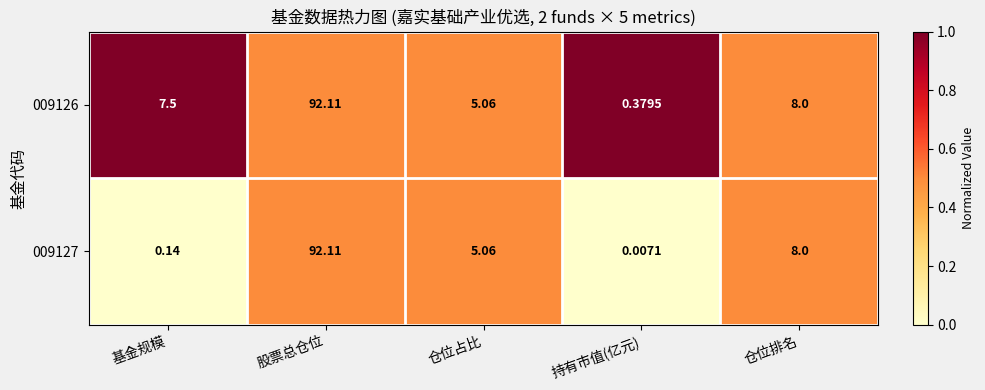

Is the value of 009127 at 基金规模 greater than the value of 009126 at 基金规模?

No